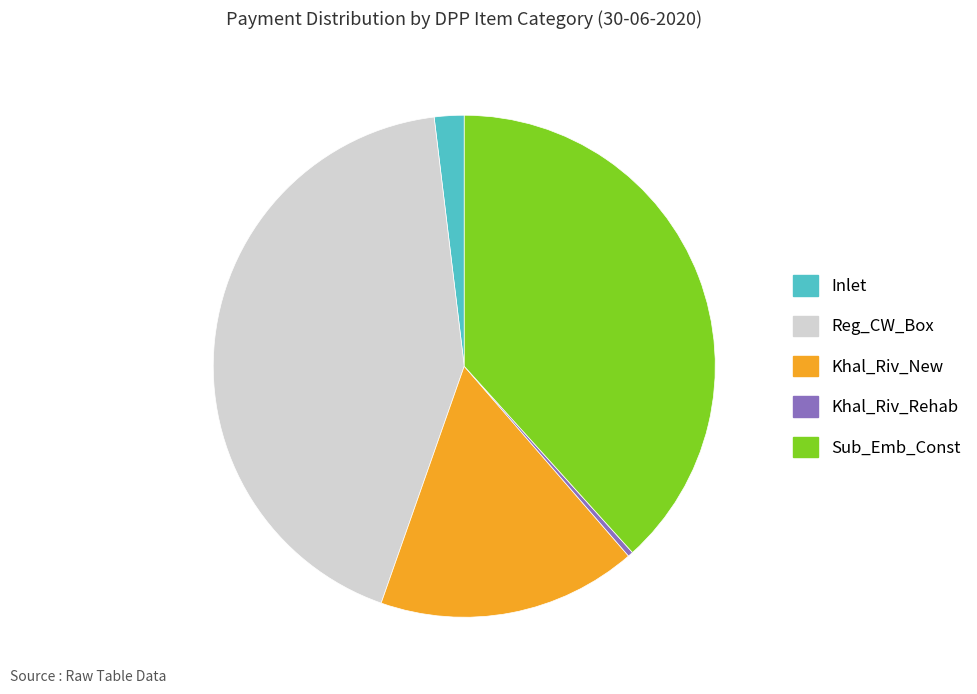

Combined, do Inlet and Sub_Emb_Const account for over 50%?

No